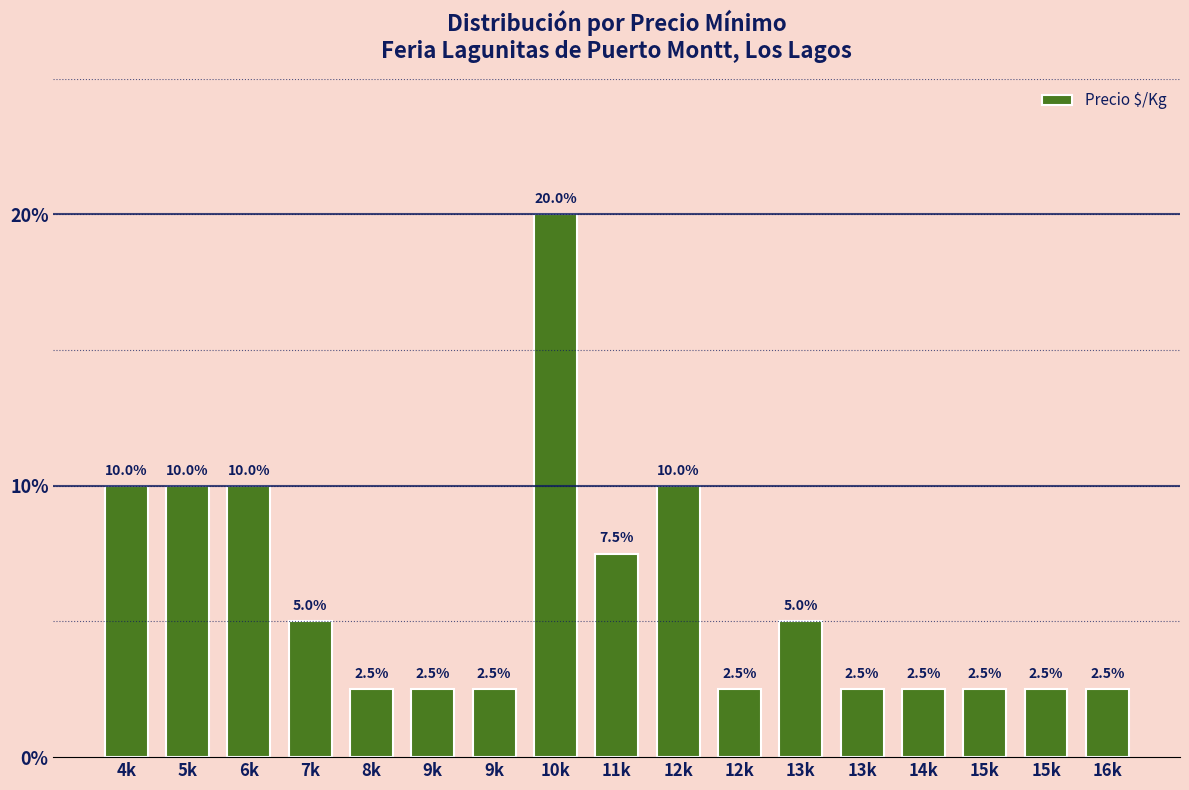

Which label corresponds to the smallest value in the chart?

8k